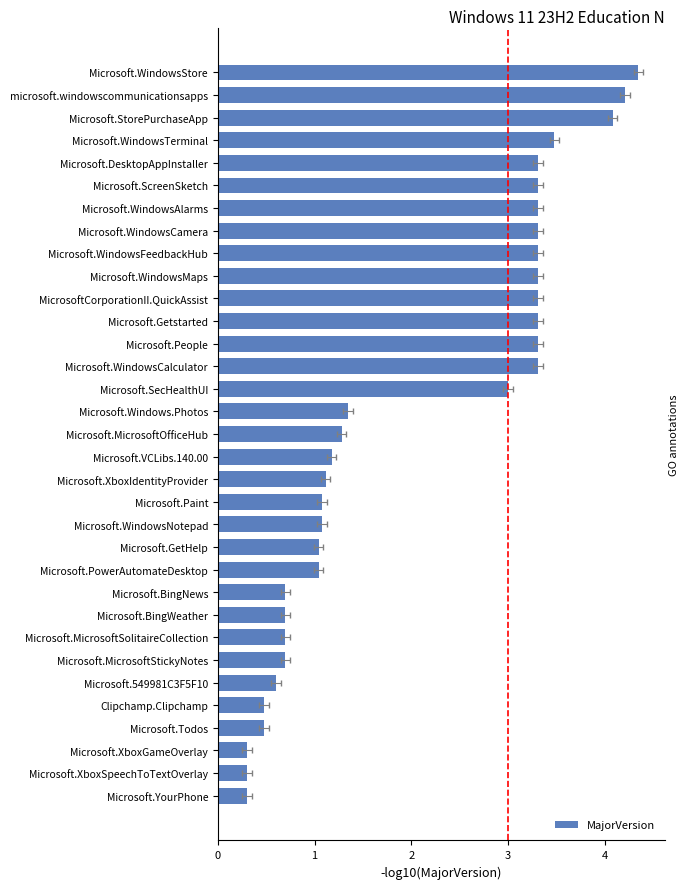

The chart shows a value of 0.5 at Microsoft.XboxGameOverlay. True or false?

False